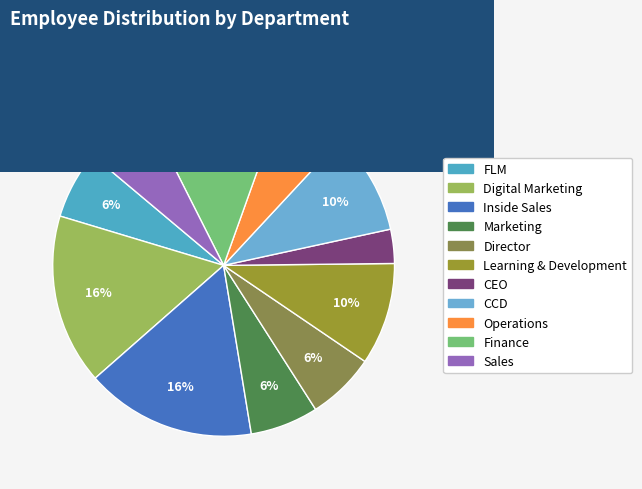

Rank the categories by value from highest to lowest.

Digital Marketing, Inside Sales, Finance, Learning & Development, CCD, FLM, Marketing, Director, Operations, Sales, CEO